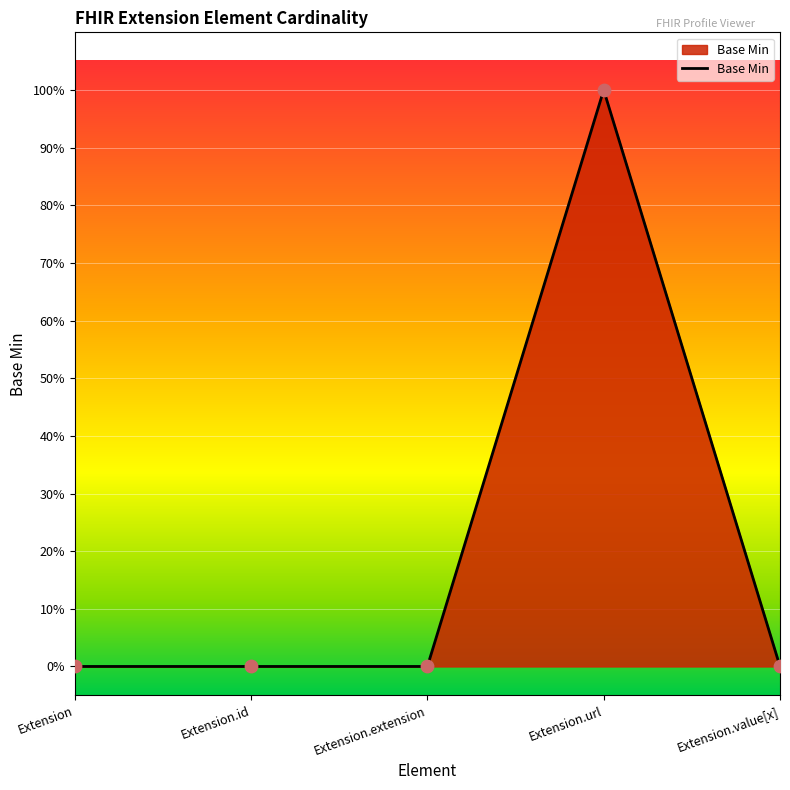

Which has a higher value, Extension.id or Extension?

Extension.id